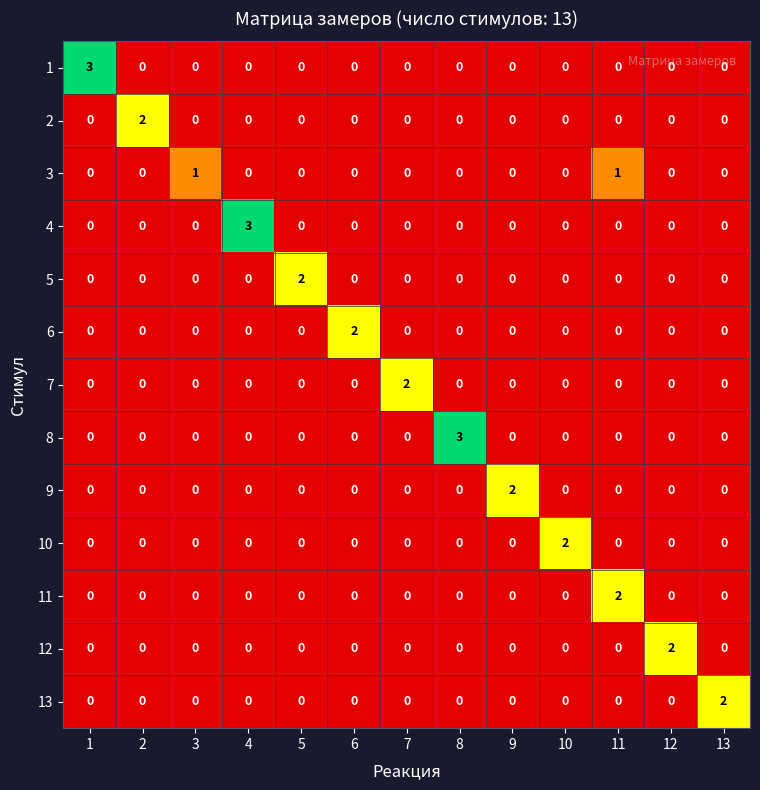

How many 1 values are between 0 and 1?

12